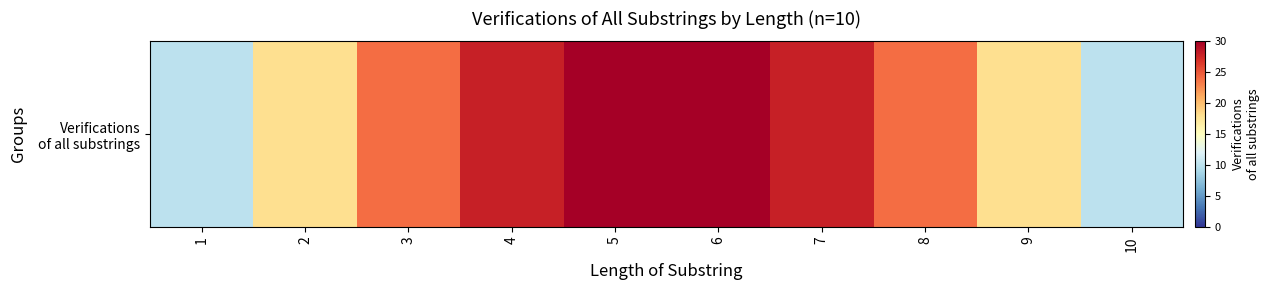

What is the average value?

22